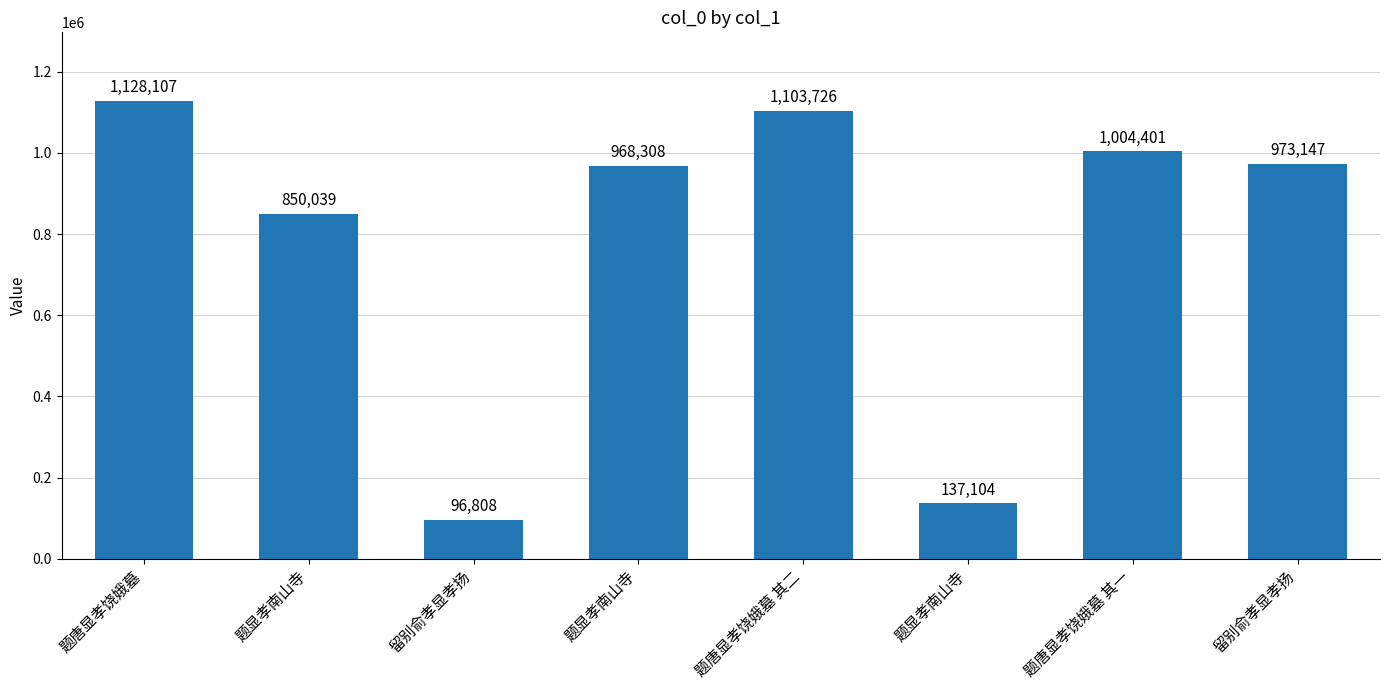

The value at 题显孝南山寺 is 850039. True or false?

True